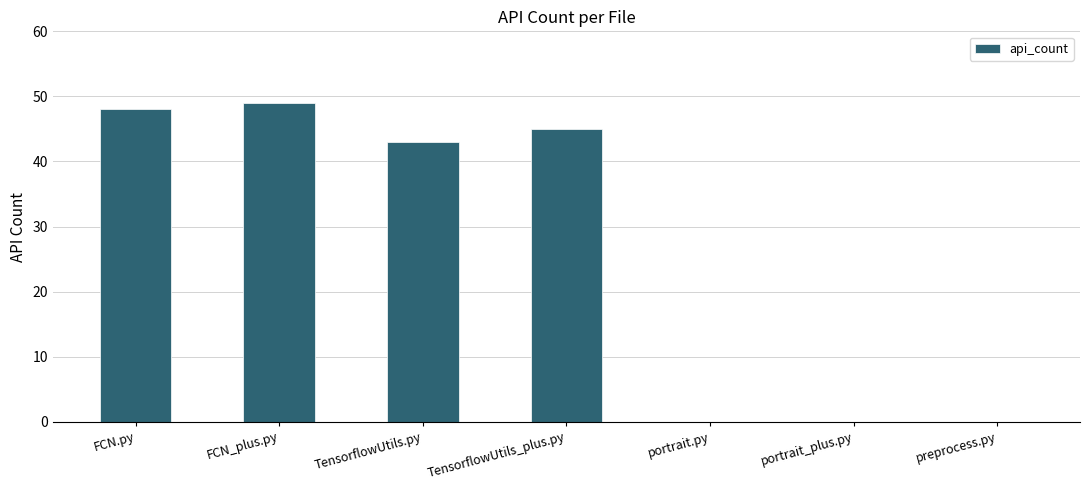

Which has a higher value, FCN_plus.py or portrait_plus.py?

FCN_plus.py